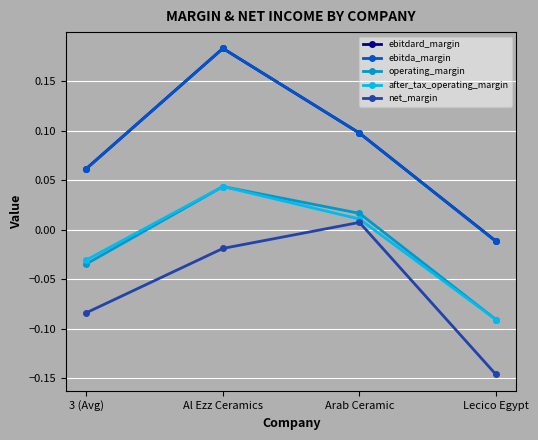

The ebitda_margin series shows 0.0 at 3 (Avg). True or false?

False